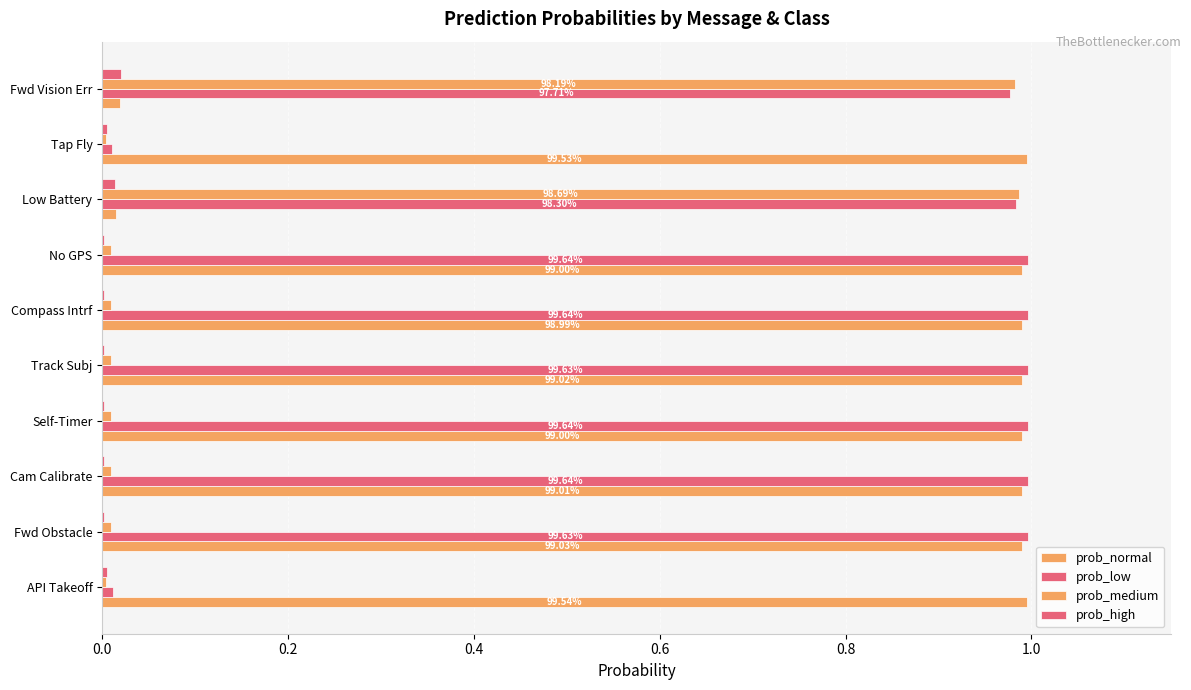

Count the number of data series in this chart.

4